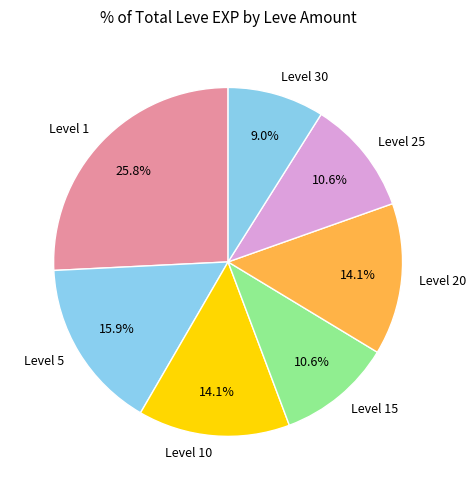

What is the largest slice in the pie chart?

Level 1